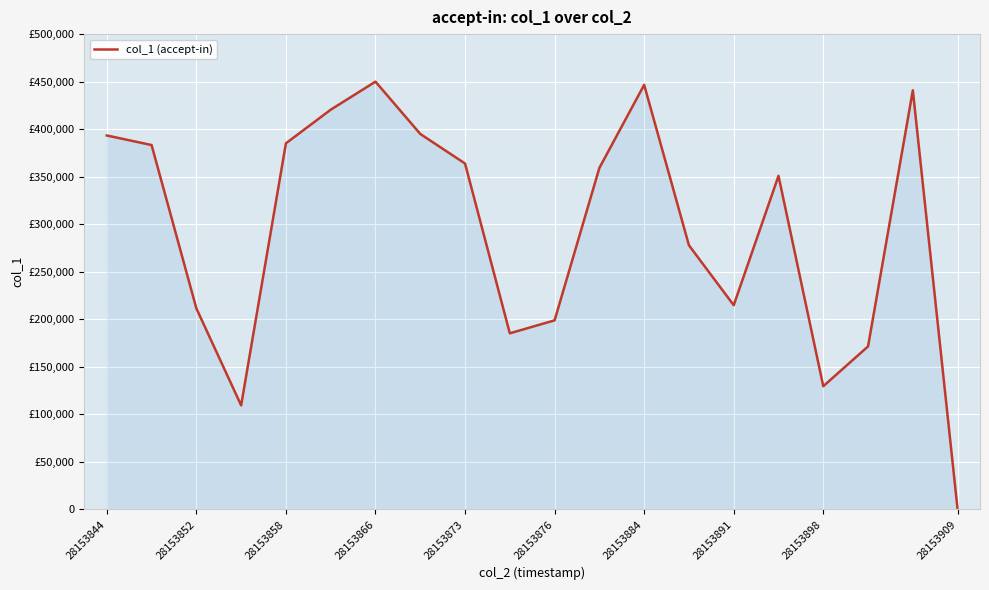

Does the chart have visible grid lines?

Yes